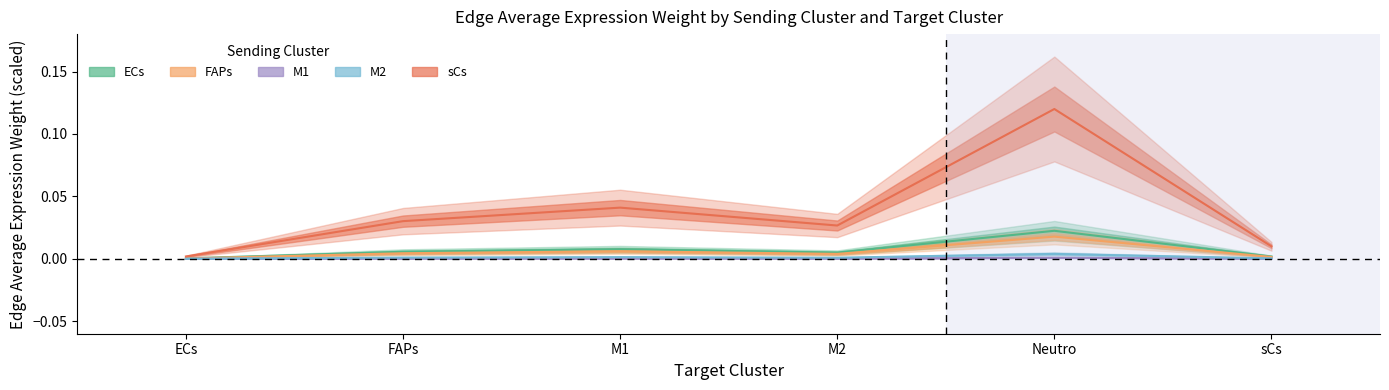

In sCs, how many points are higher than both neighbors (excluding endpoints)?

2